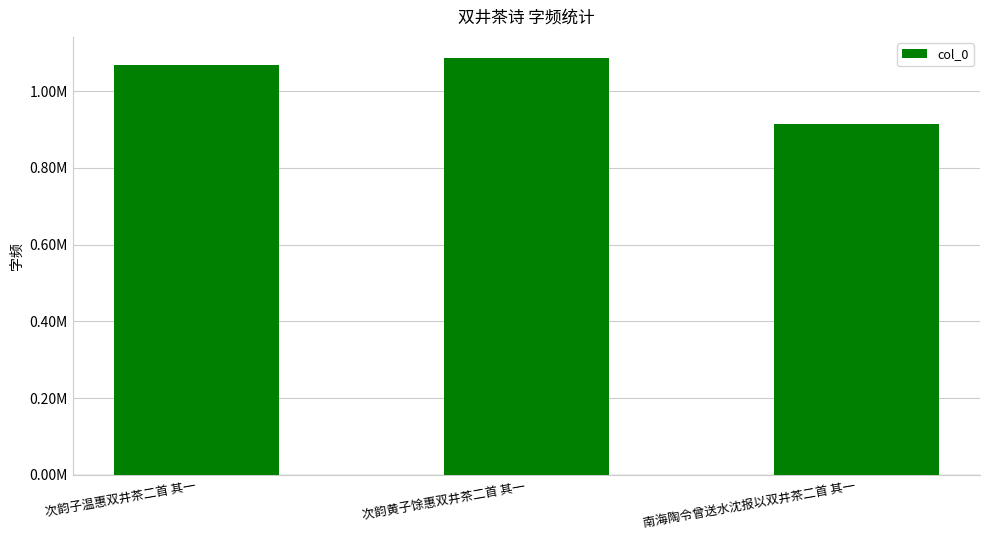

How many bars are there in total?

3